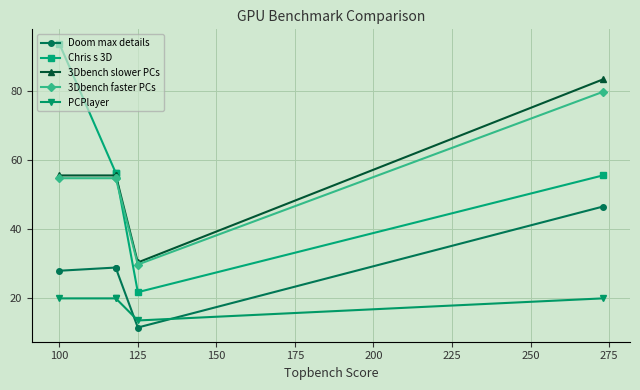

The value of Doom max details at 100 is 7.4. True or false?

False